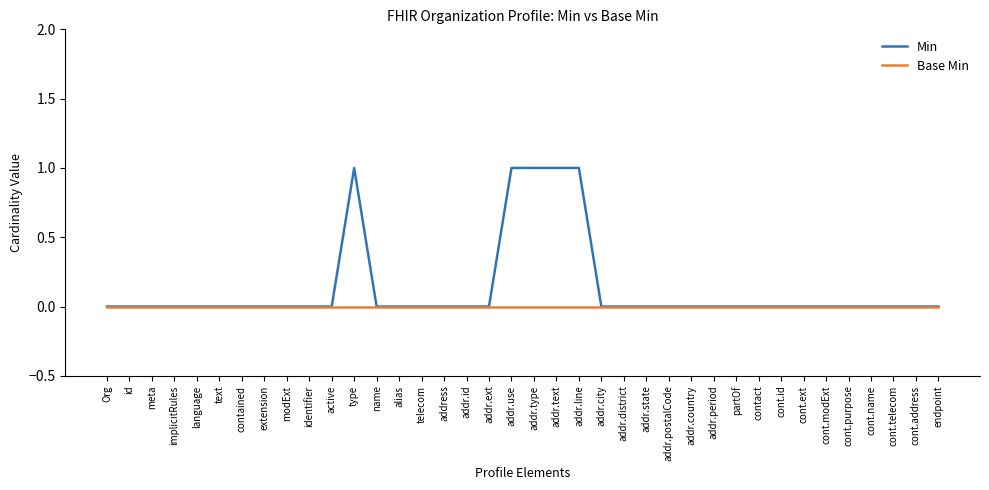

Between language and addr.text, which series saw the biggest shift?

Min